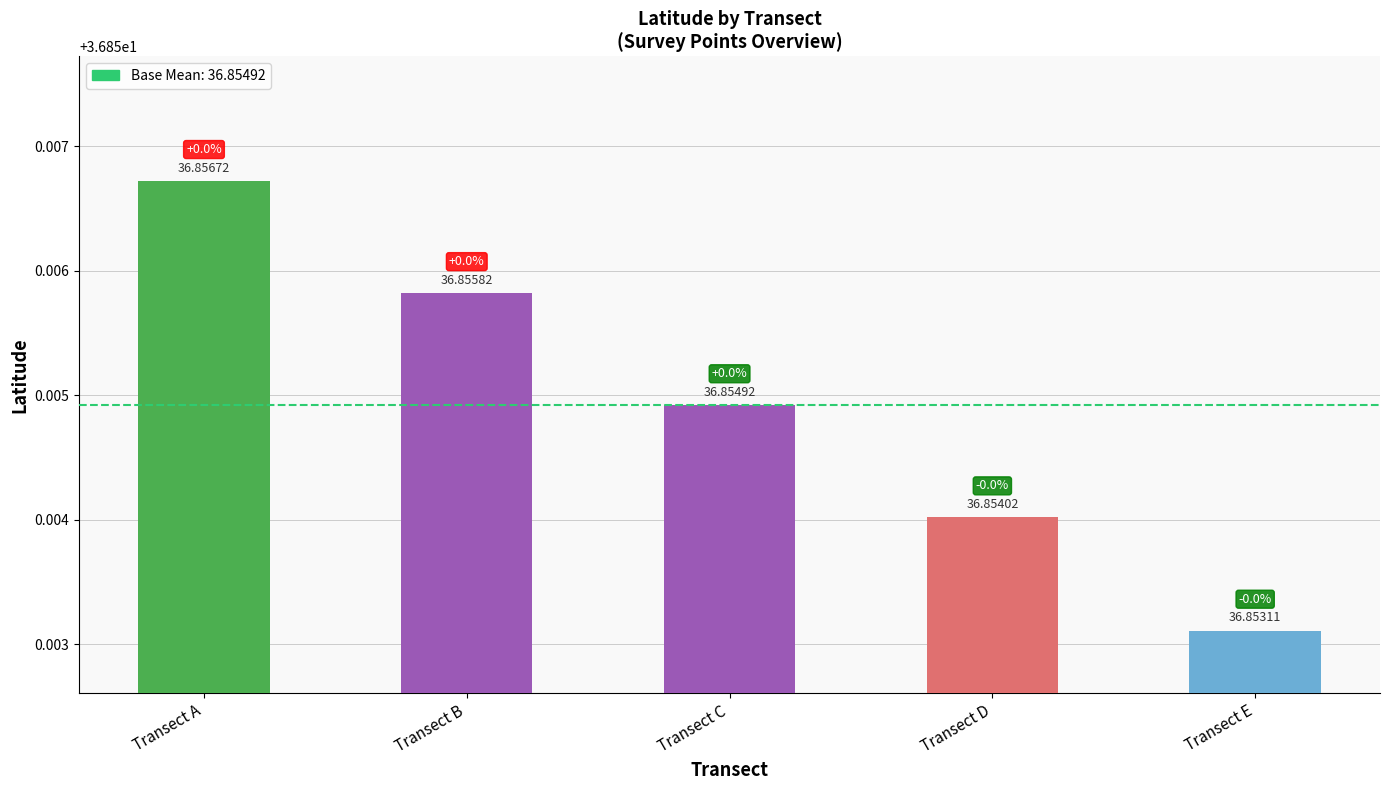

List the labels in order of value, smallest first.

Transect E, Transect D, Transect C, Transect B, Transect A